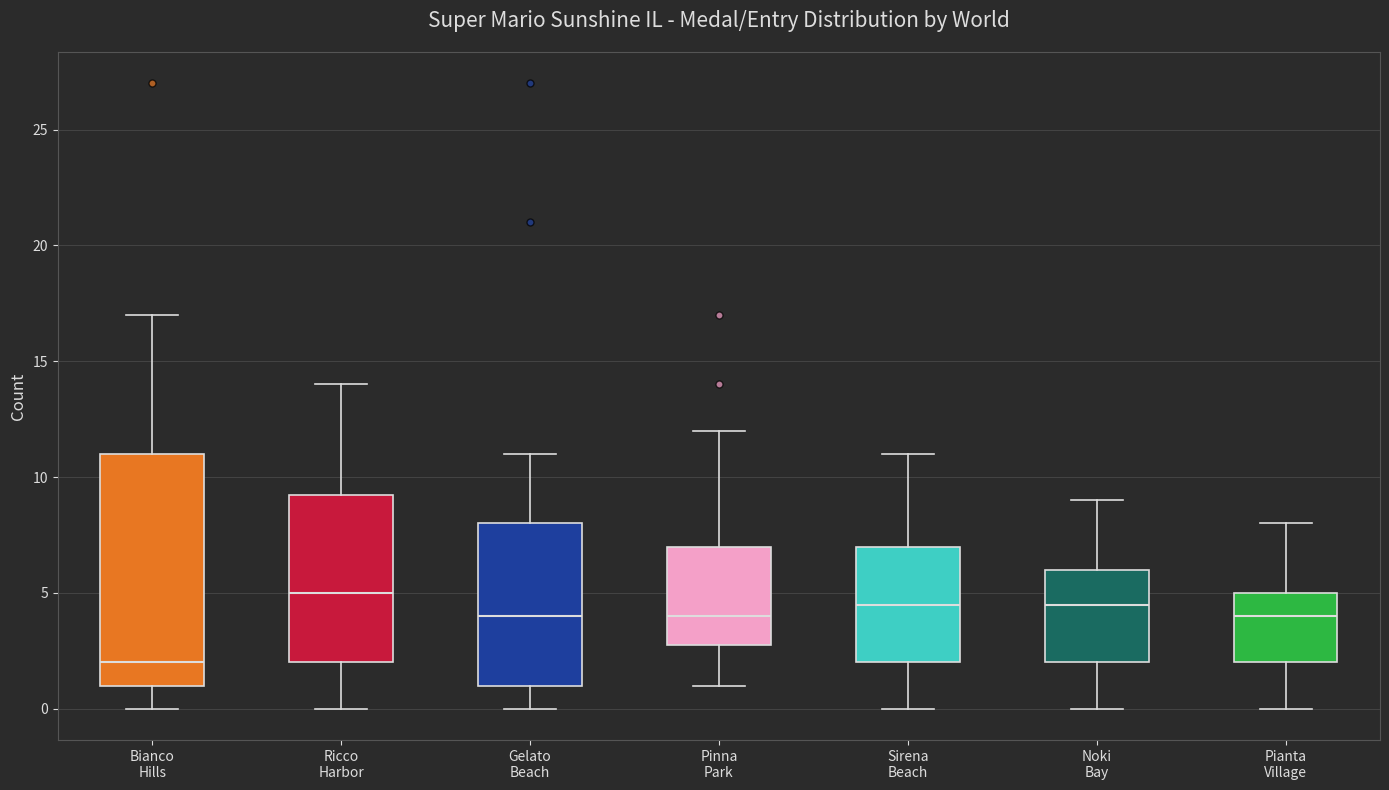

Which box has the lowest median line?

Bianco Hills